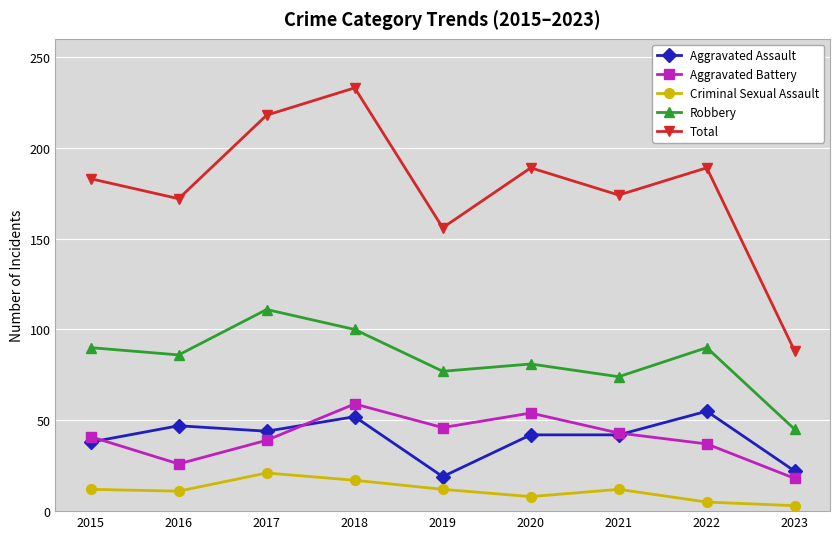

What is the value of the Criminal Sexual Assault point at the 2nd from the left?

11